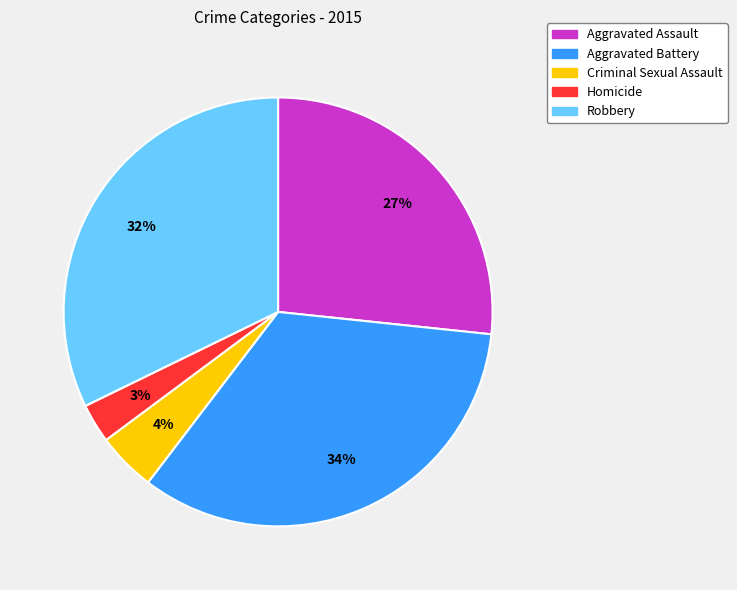

To the nearest percent, what is the average slice percentage?

20%